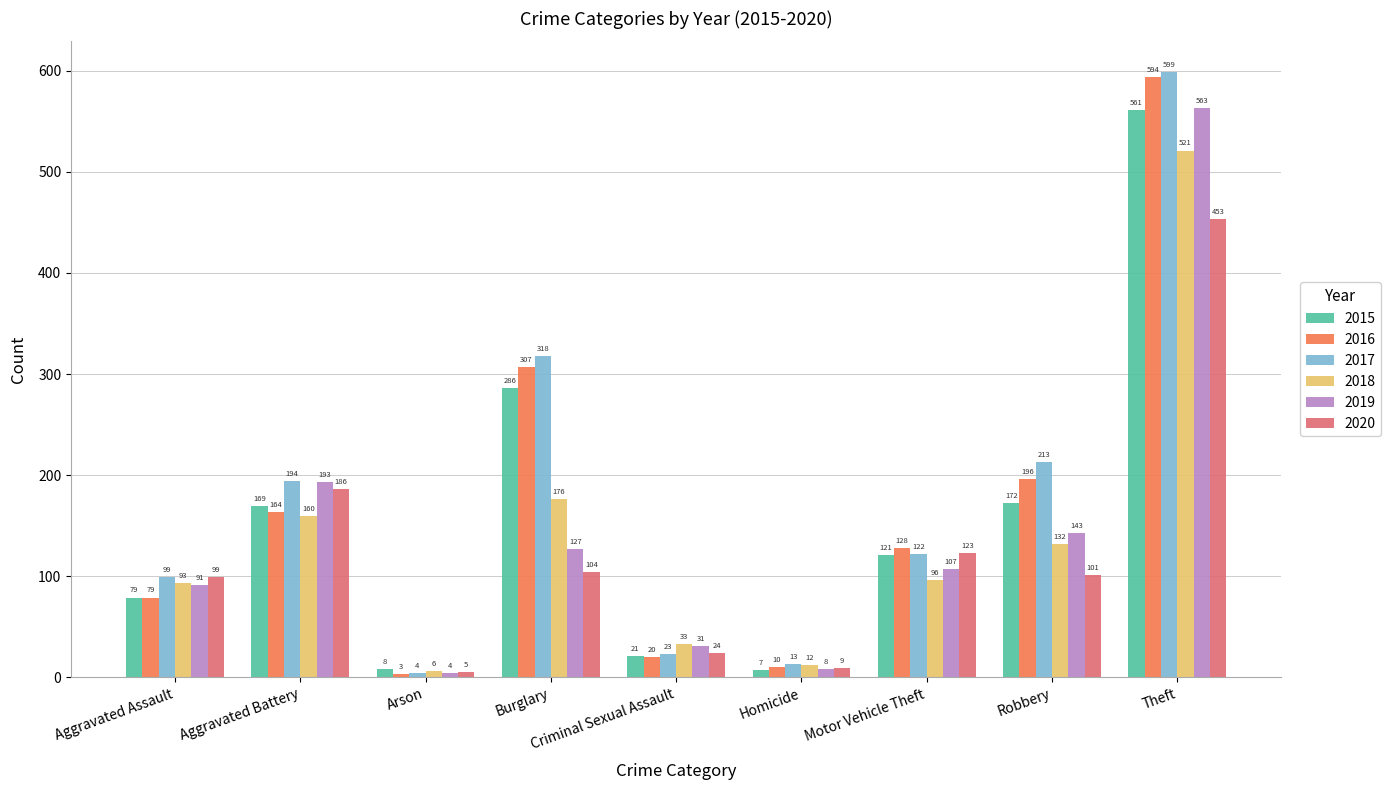

How many data points does each series have?

9